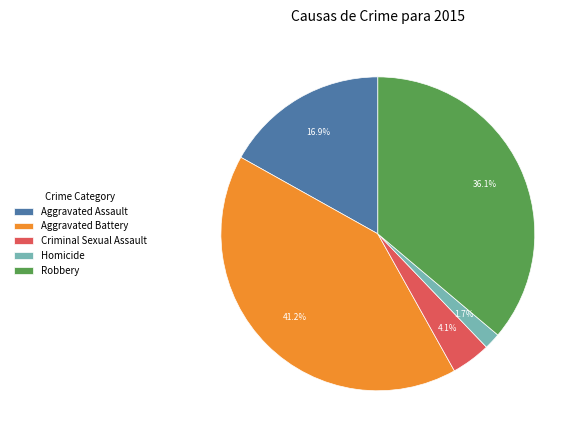

To the nearest percent, what is the difference between the largest and smallest slice percentages?

40%